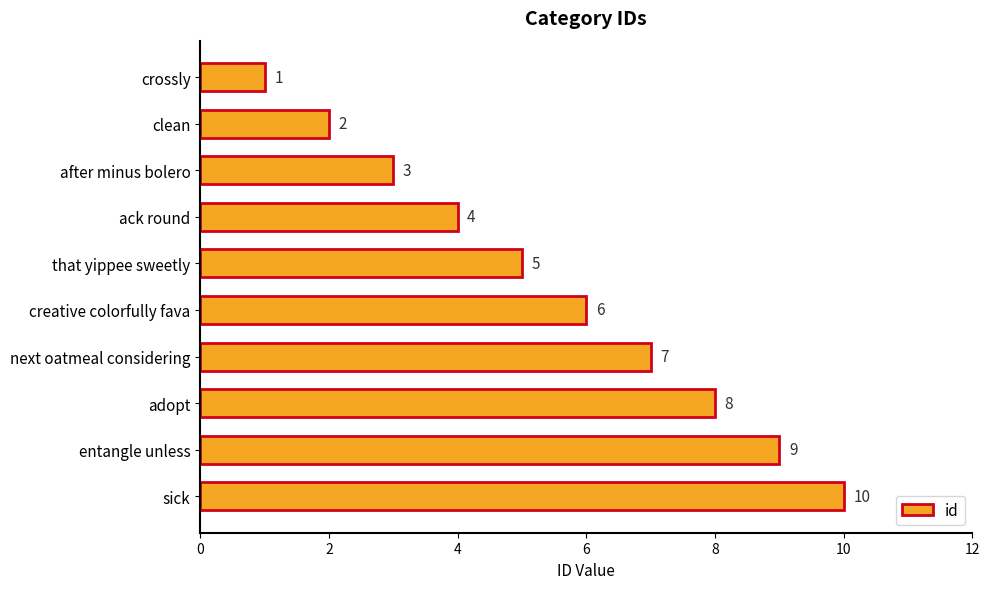

Which label corresponds to the largest value in the chart?

sick